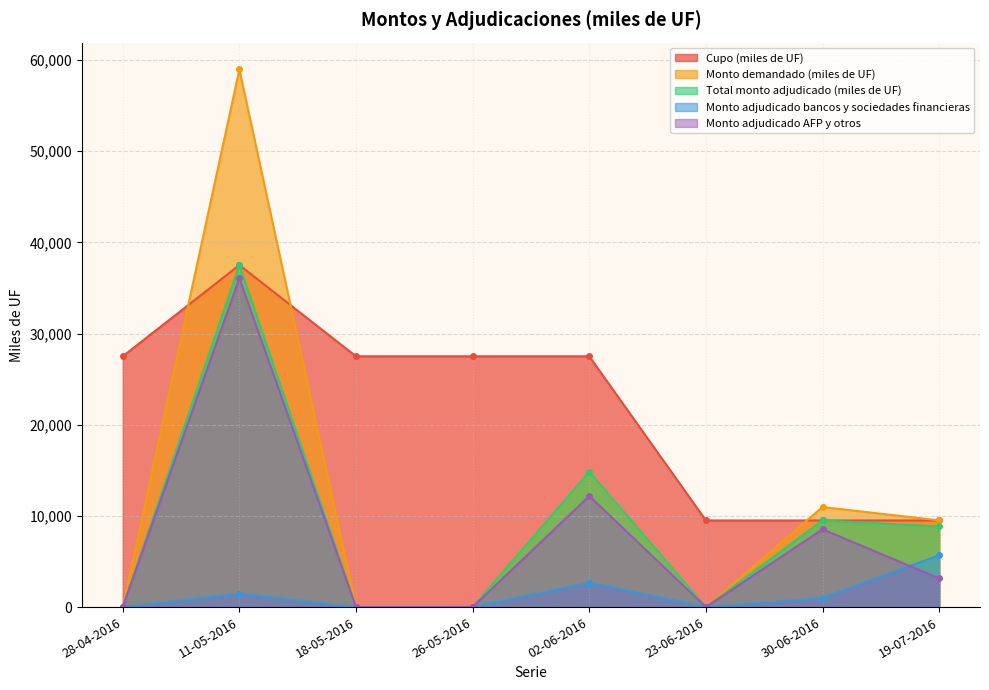

Is the value of Monto demandado (miles de UF) at 28-04-2016 greater than the value of Monto adjudicado AFP y otros at 30-06-2016?

No